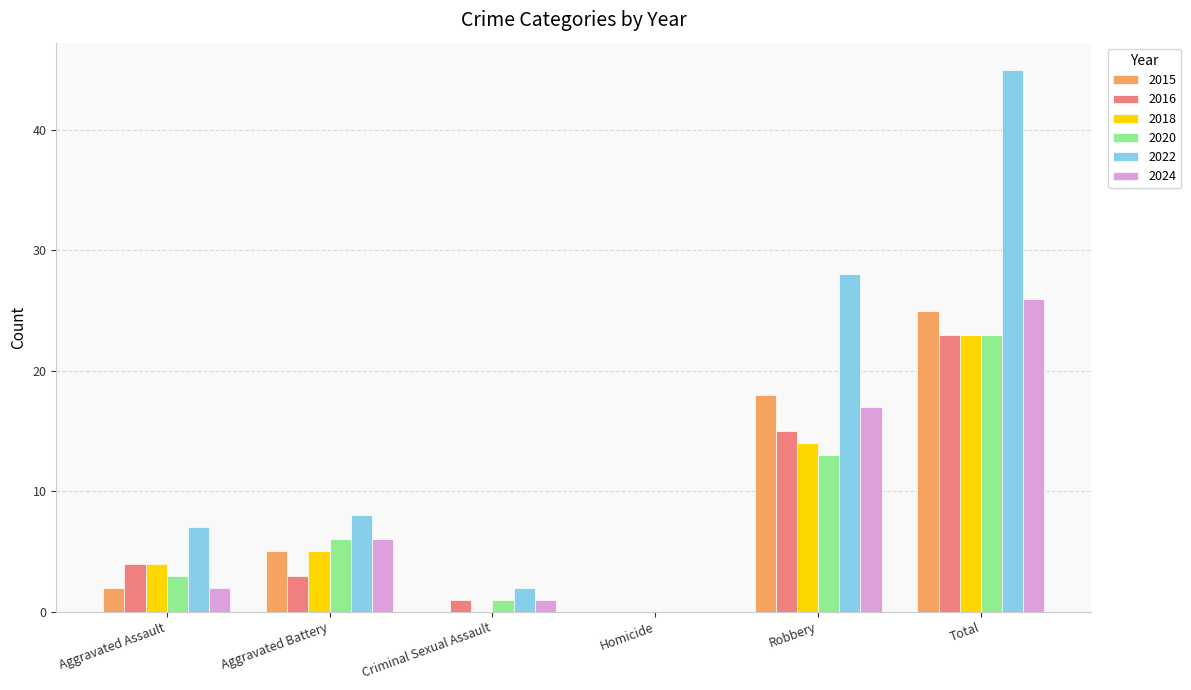

Which series has the largest total across all categories?

2022